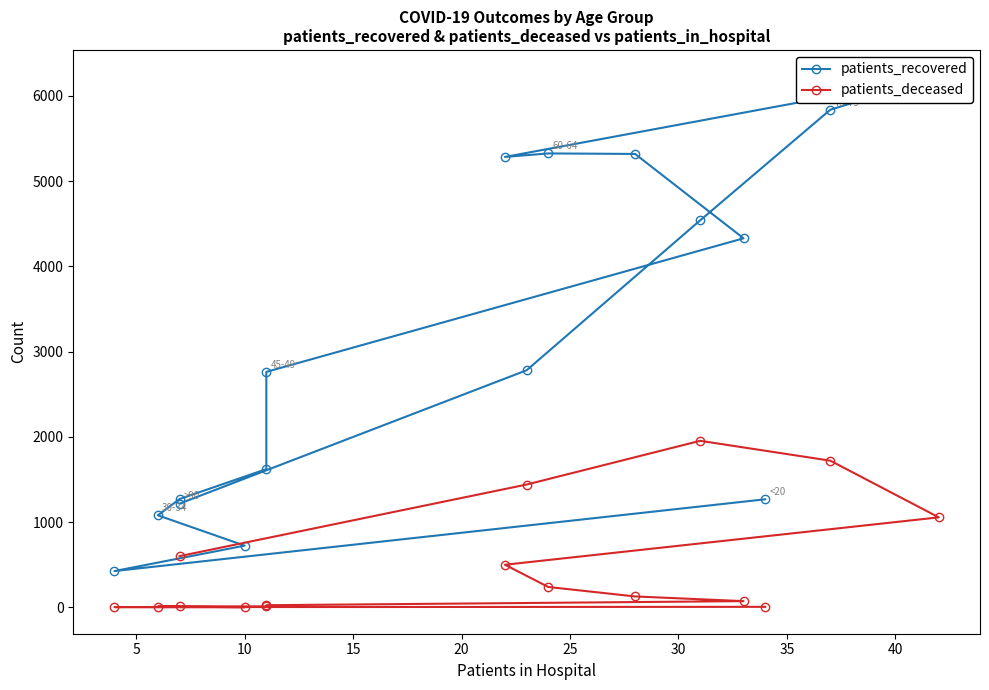

True or false: patients_recovered and patients_deceased intersect in this chart.

False